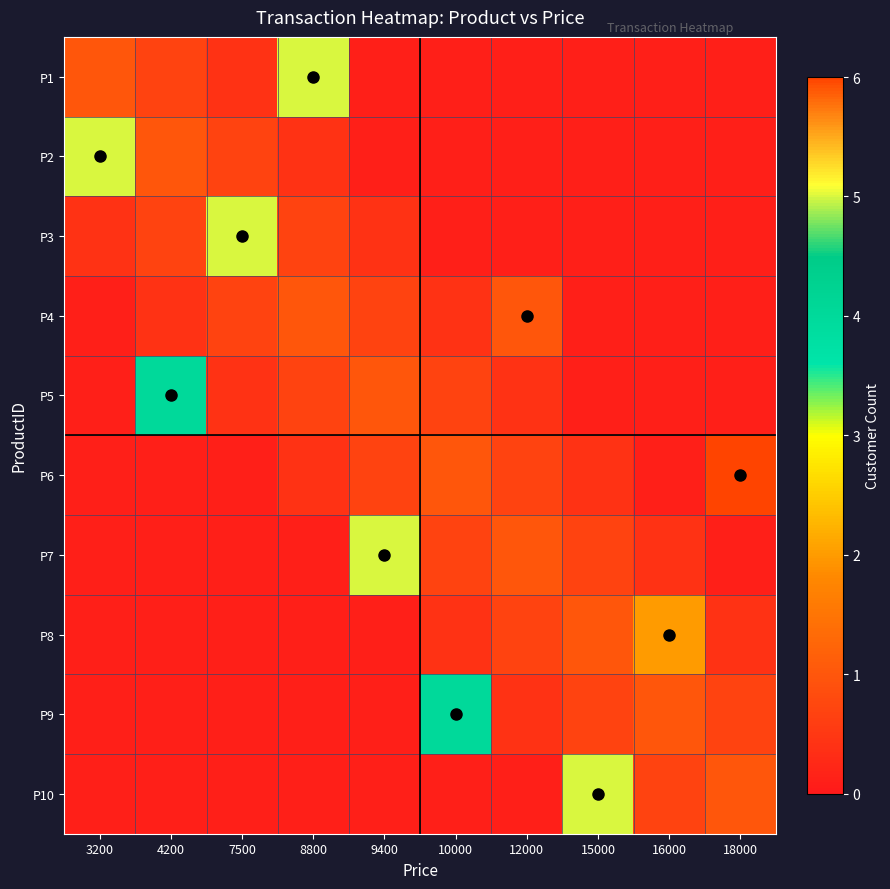

How many series are shown in this chart?

10